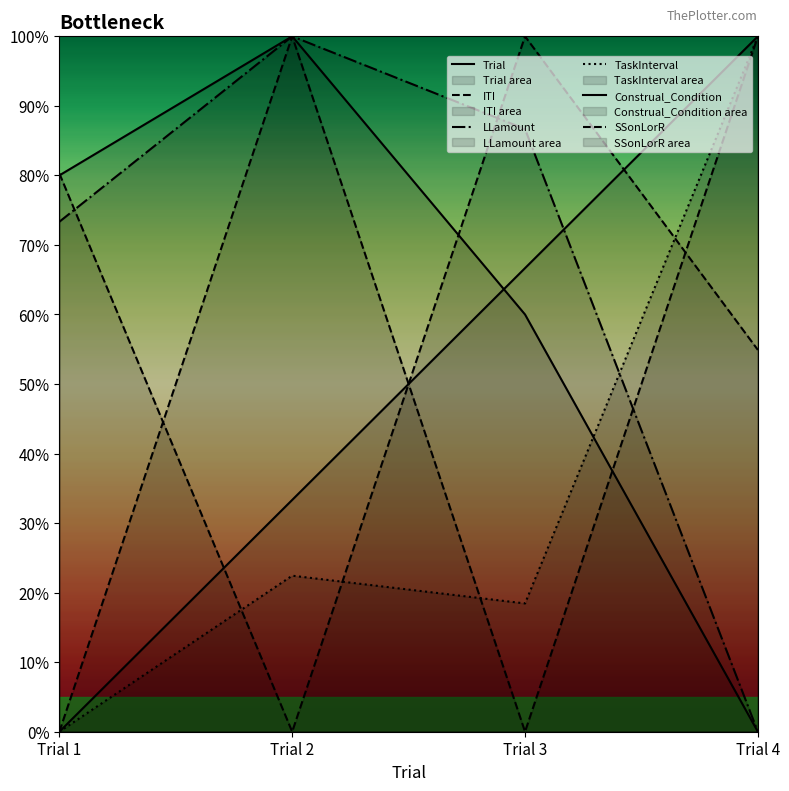

Is the value of Trial at Trial 4 greater than the value of LLamount at Trial 3?

Yes